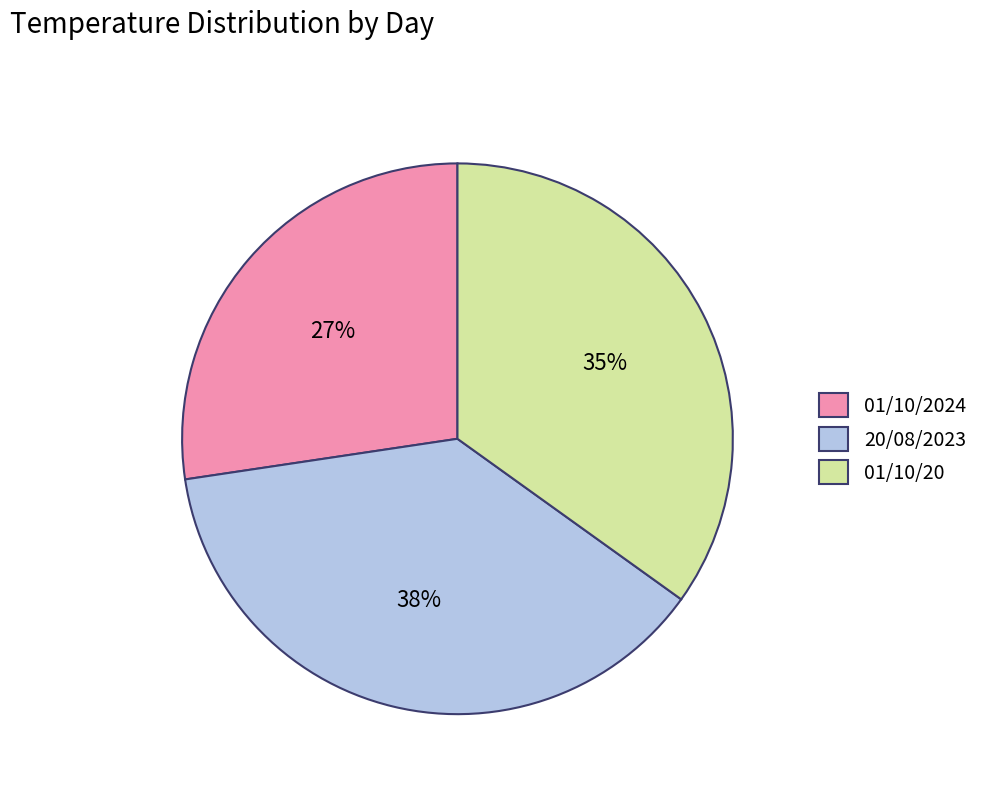

To the nearest percent, what is the combined percentage of 01/10/20 and 01/10/2024?

62%